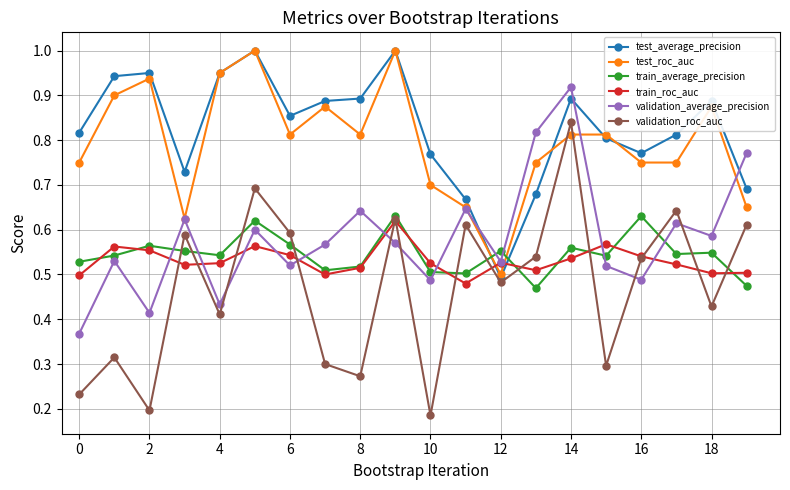

How many interior local peaks does the validation_average_precision series have?

7